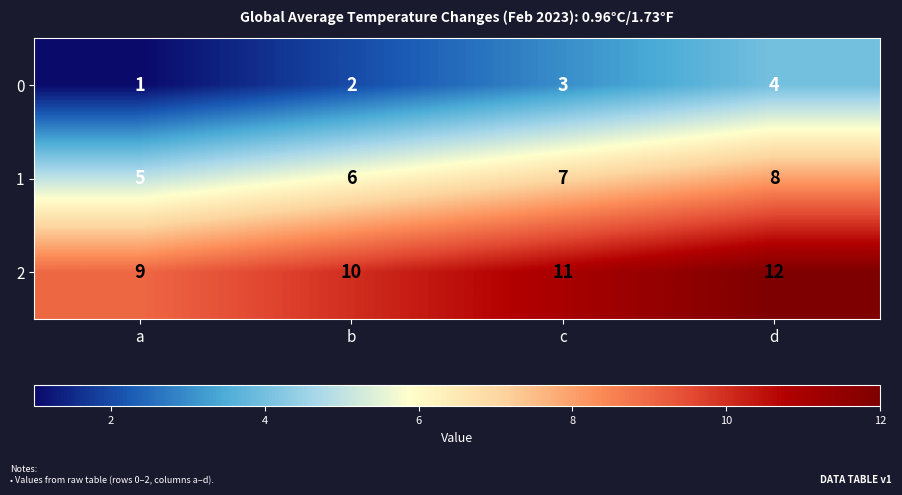

Which series has the largest total across all categories?

2